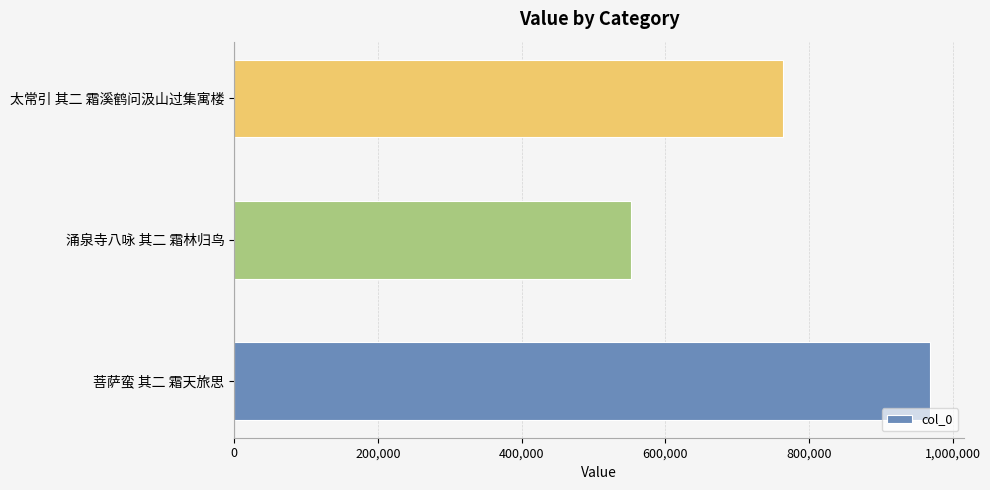

Which has a higher value, 太常引 其二 霜溪鹤问汲山过集寓楼 or 涌泉寺八咏 其二 霜林归鸟?

太常引 其二 霜溪鹤问汲山过集寓楼